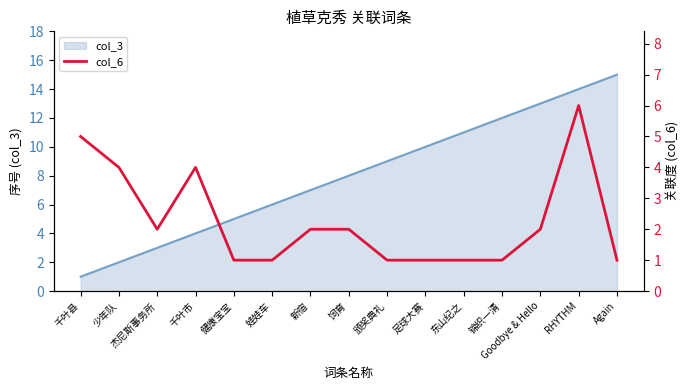

True or false: col_3 has a value of 7 at 新宿.

True